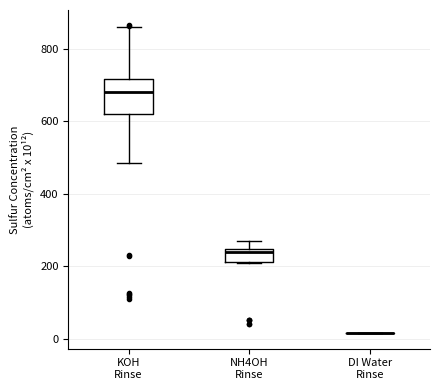

Reading left to right, read every box against the y-axis: the position of its median line, the range the box covers, and the ends of its whiskers. The values are not printed on the chart, so give them approximately, as read against the axis.

KOH Rinse: median 680, box 620 to 720, whiskers 480 to 860
NH4OH Rinse: median 240 (just below the box's upper edge), box 220 to 240, whiskers 200 to 260
DI Water Rinse: box collapsed to a line at 20, whiskers 20 to 20